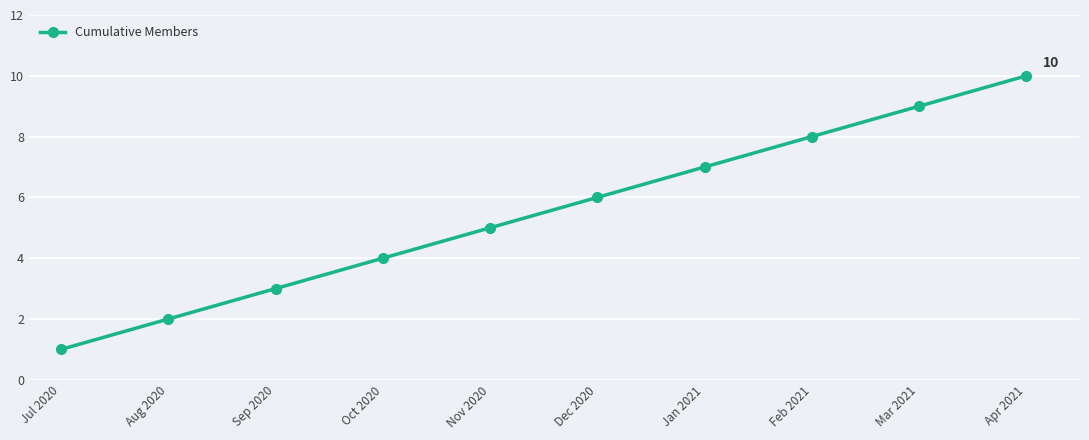

What is the change in value from Jul 2020 to Aug 2020?

+1